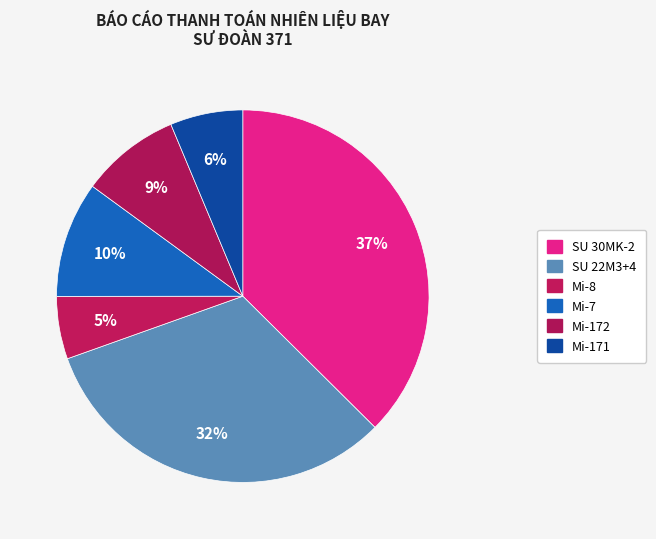

How many segments does this pie chart have?

6